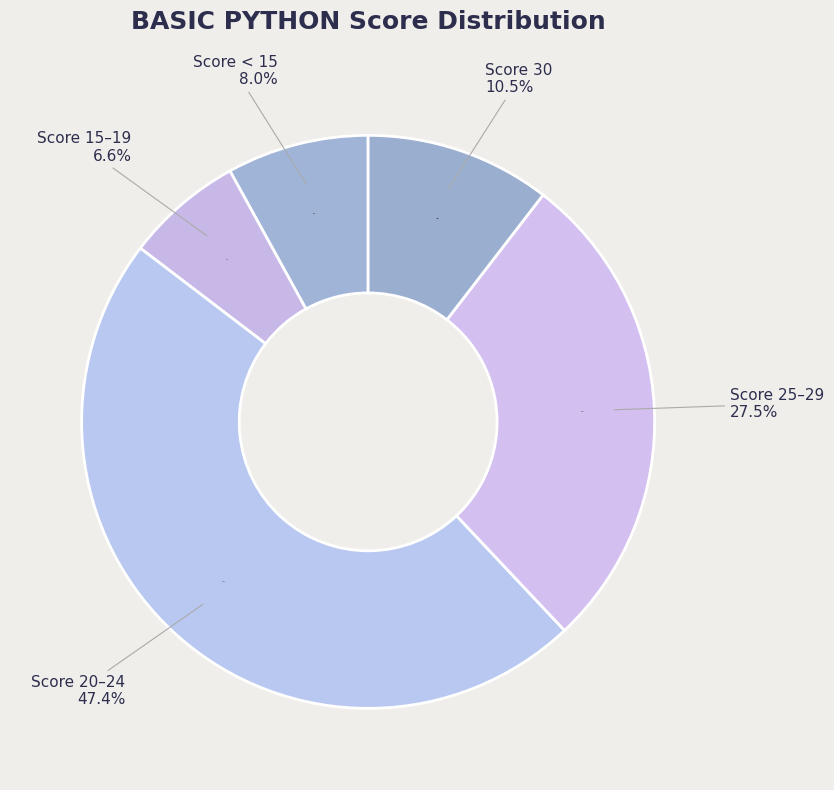

Does wjong@maxis.com.my represent more than half of the total?

No